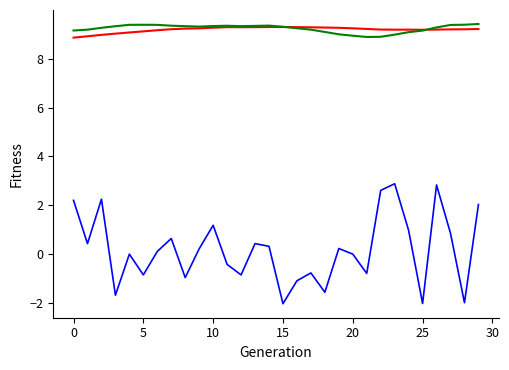

How many categories are shown in the chart?

30